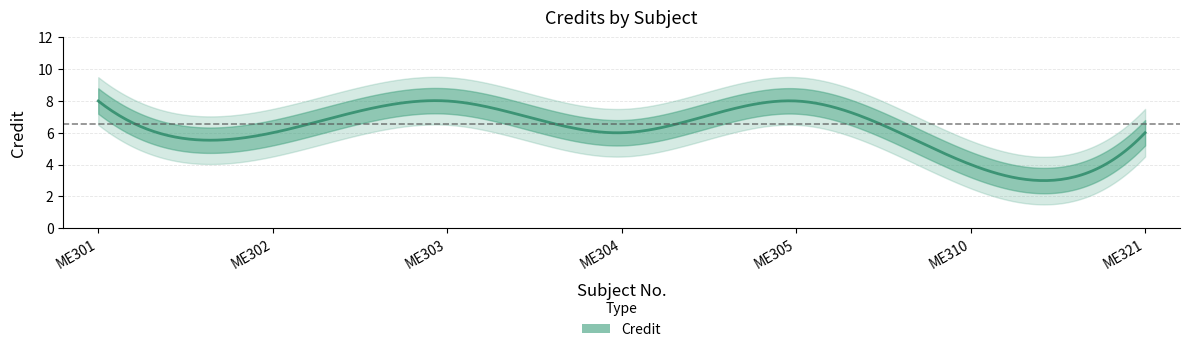

What is the value of the 5th point from the left?

8